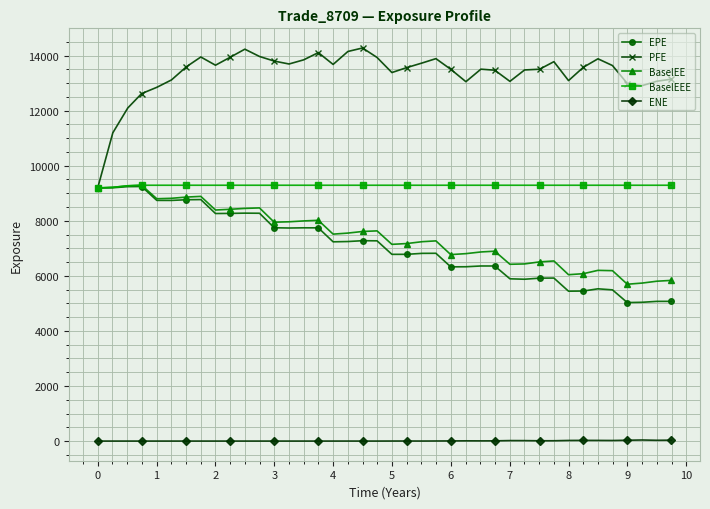

True or false: BaselEE has more than 2 points higher than both neighbors.

True